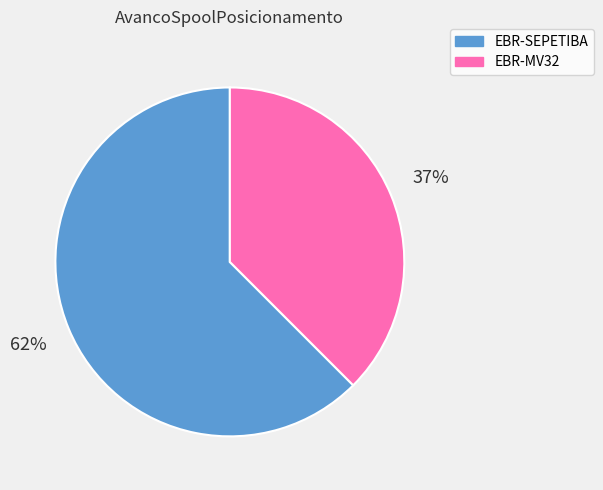

The EBR-MV32 slice represents 38% of the pie. True or false?

True